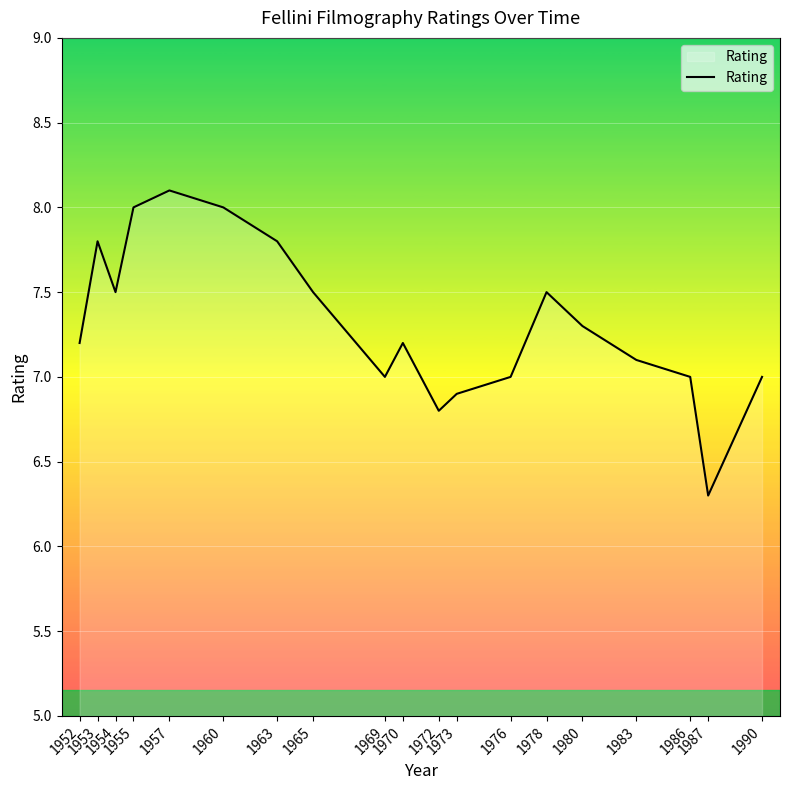

What is the greatest value displayed?

8.1